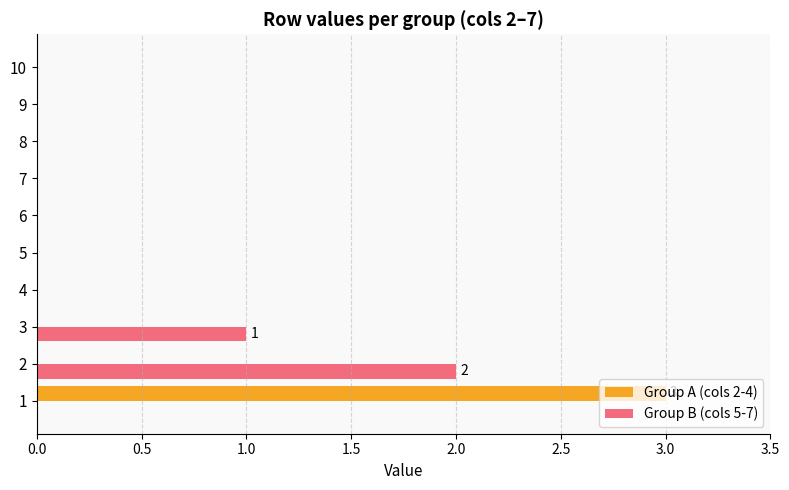

What is the sum of all Group B (cols 5-7) values?

3